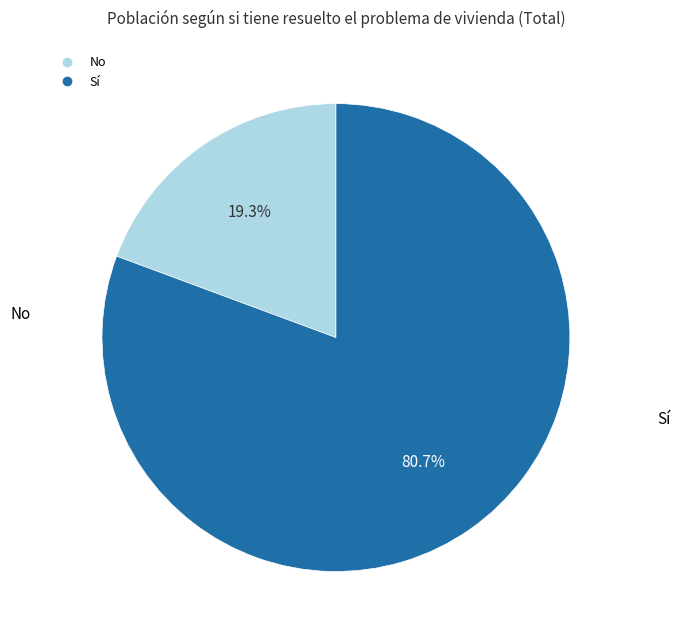

Do No and Sí together represent more than half of the pie?

Yes